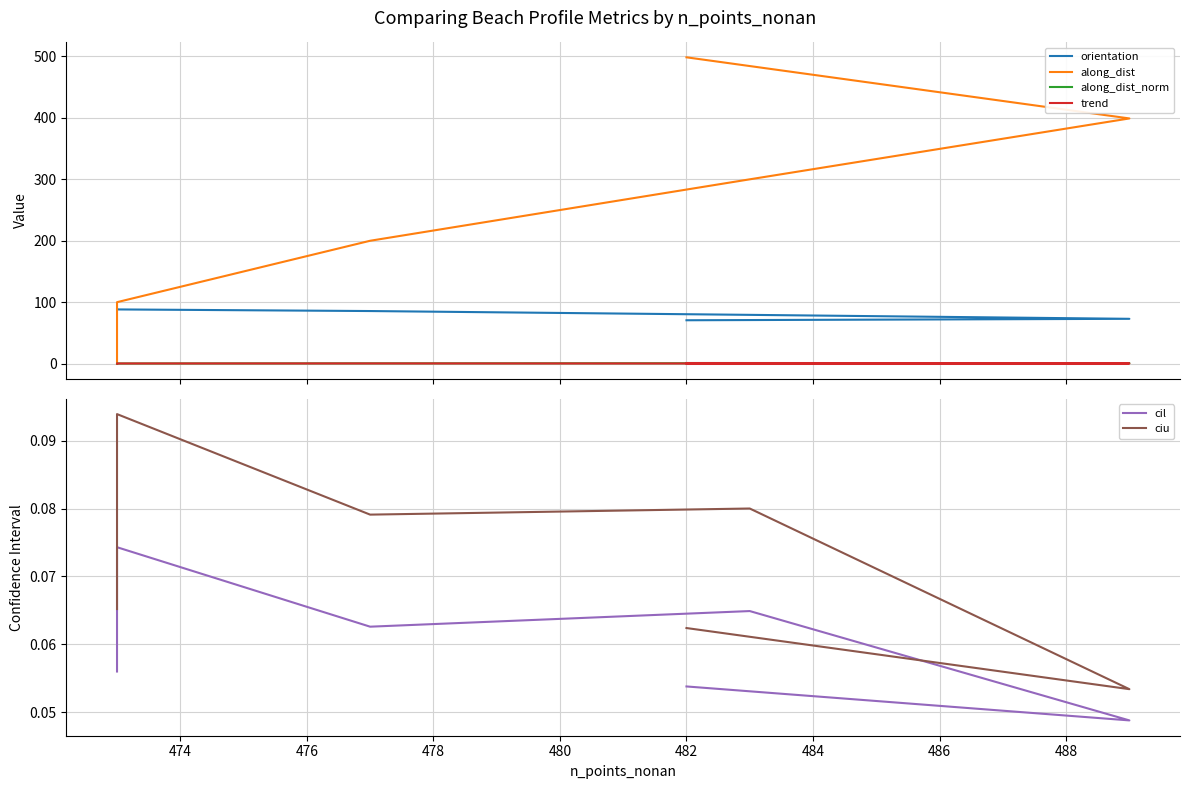

Reading right to left, what are all the values shown in this chart?

orientation: 70.6	72.9	79.4	85.6	88.2	88.7
along_dist: 498.5	399.0	299.9	199.9	100.0	0.0
along_dist_norm: 1.0	0.8	0.6	0.4	0.2	0.0
trend: 0.1	0.2	0.2	0.3	0.2	0.2
cil: 0.1	0.0	0.1	0.1	0.1	0.1
ciu: 0.1	0.1	0.1	0.1	0.1	0.1